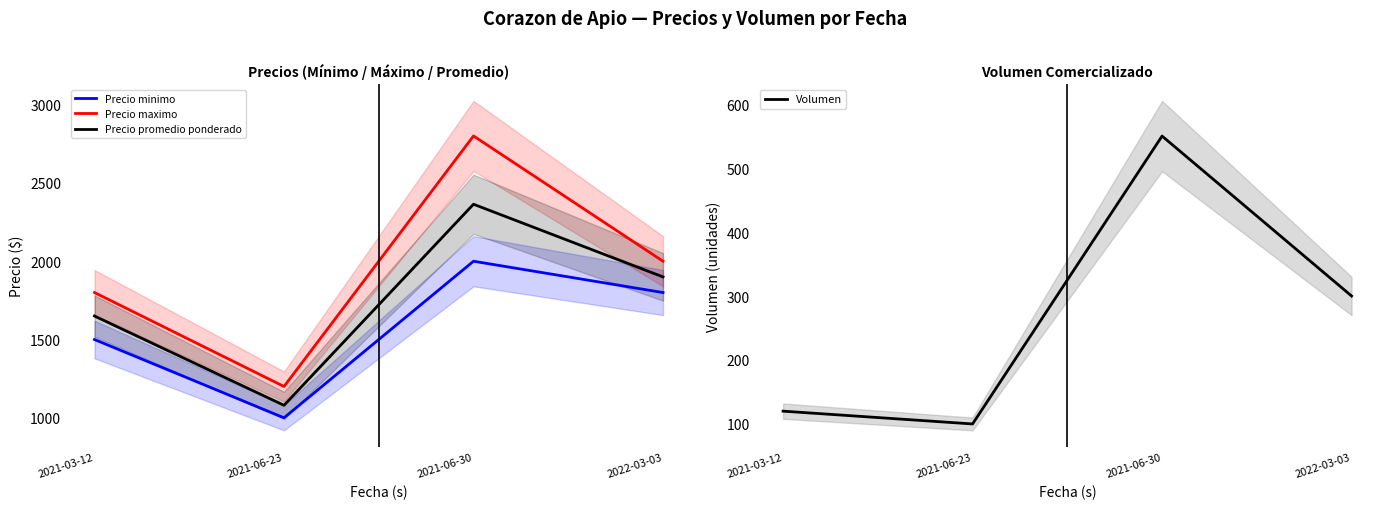

What is the highest value of the Precio maximo series?

2800